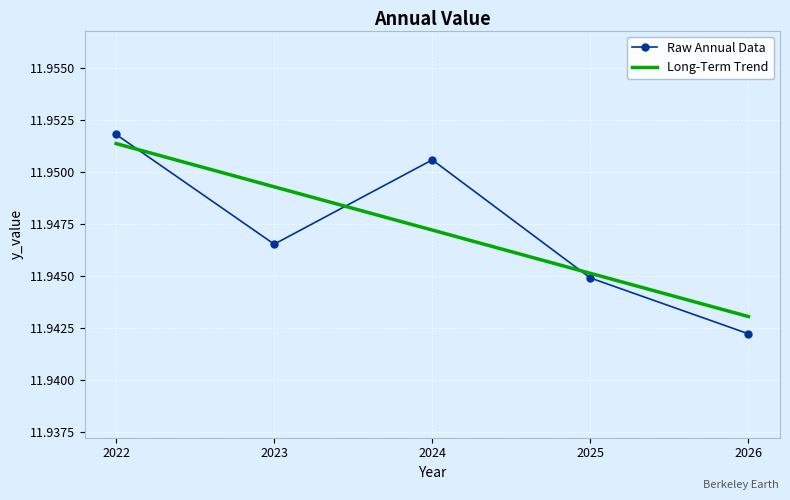

At how many categories does at least one series exceed 11?

5